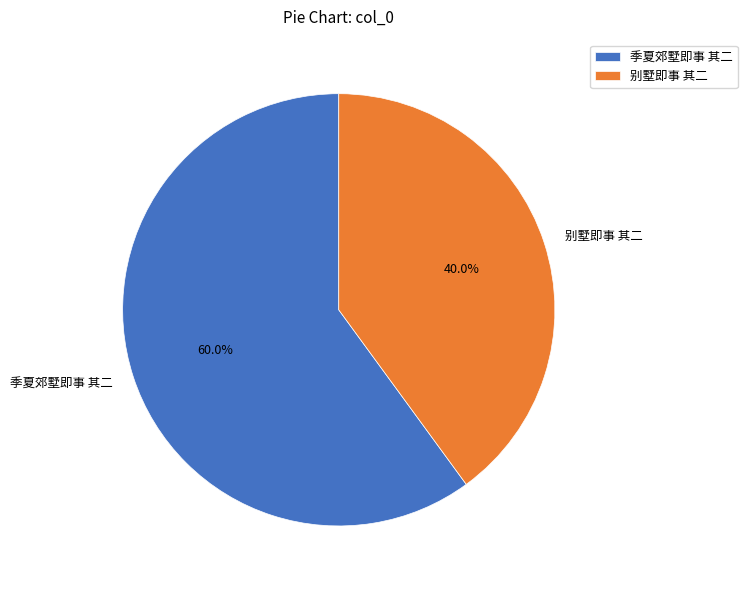

Combined, do 别墅即事 其二 and 季夏郊墅即事 其二 account for over 50%?

Yes